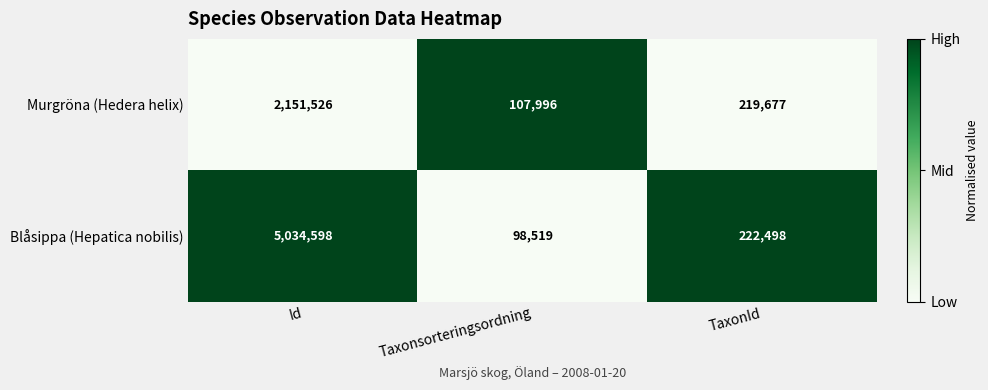

At which label is Murgröna (Hedera helix) closest to 1129761?

TaxonId